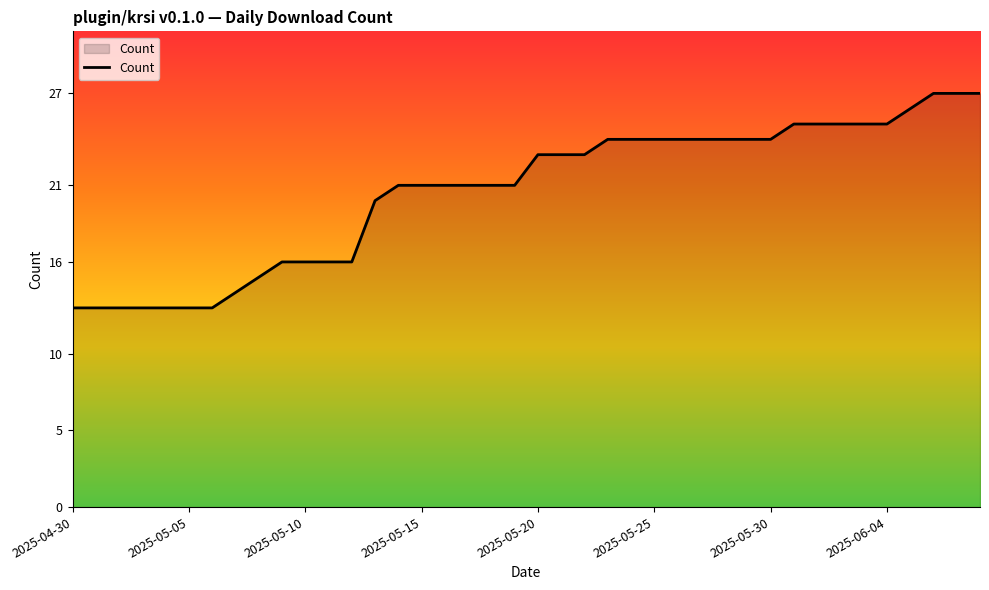

How many lines are shown in the chart?

1